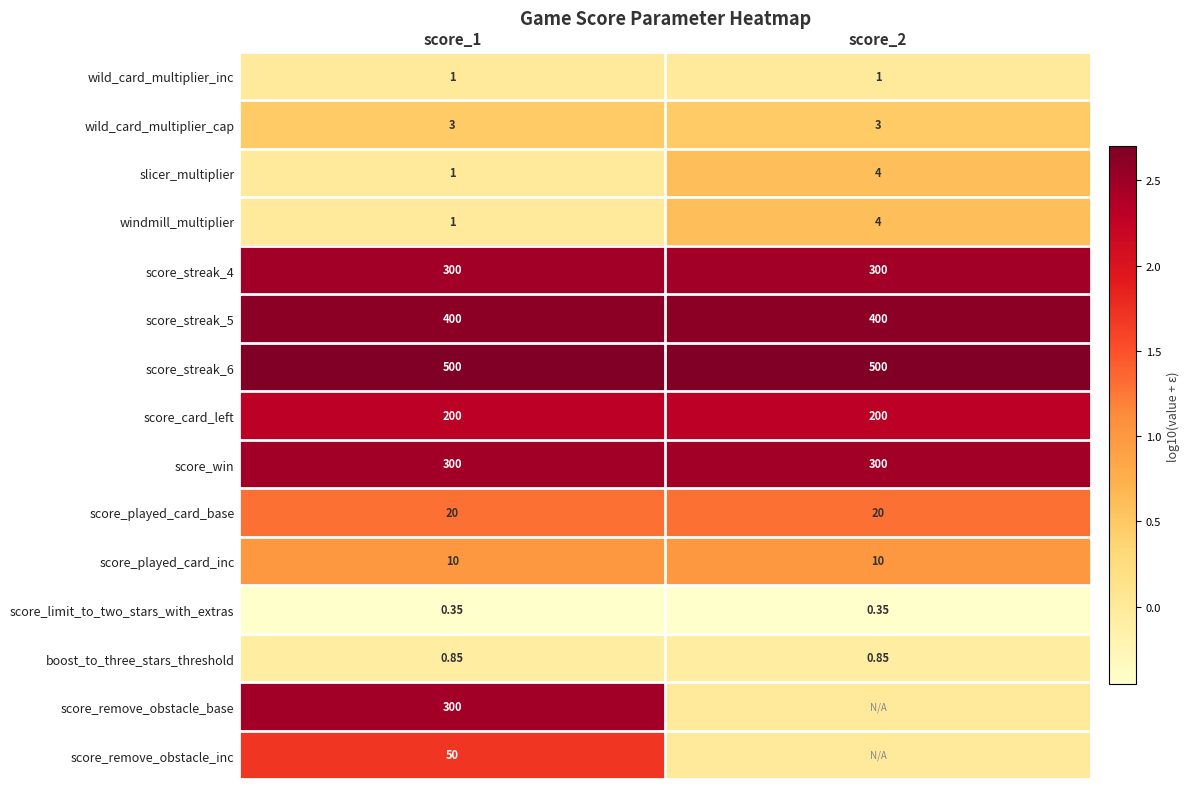

Is the value of boost_to_three_stars_threshold at score_2 greater than the value of score_win at score_2?

No